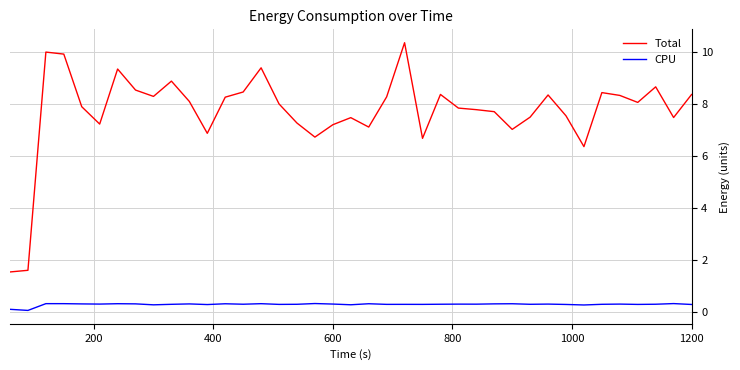

Which series has the largest range (max minus min)?

Total